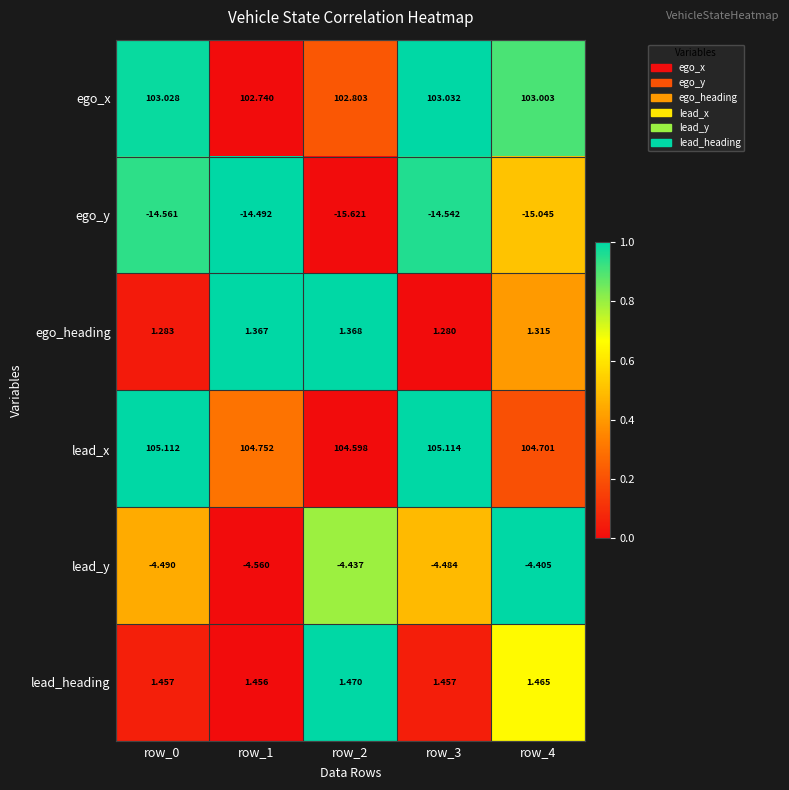

At which category does the chart reach its peak across all series?

row_3